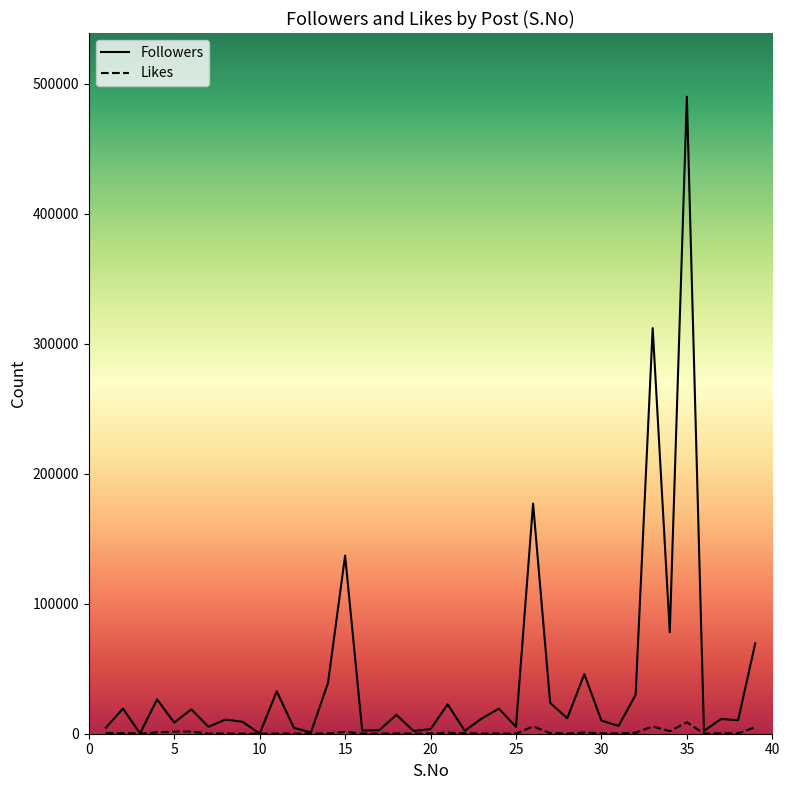

What is the highest value of the Likes series?

8790